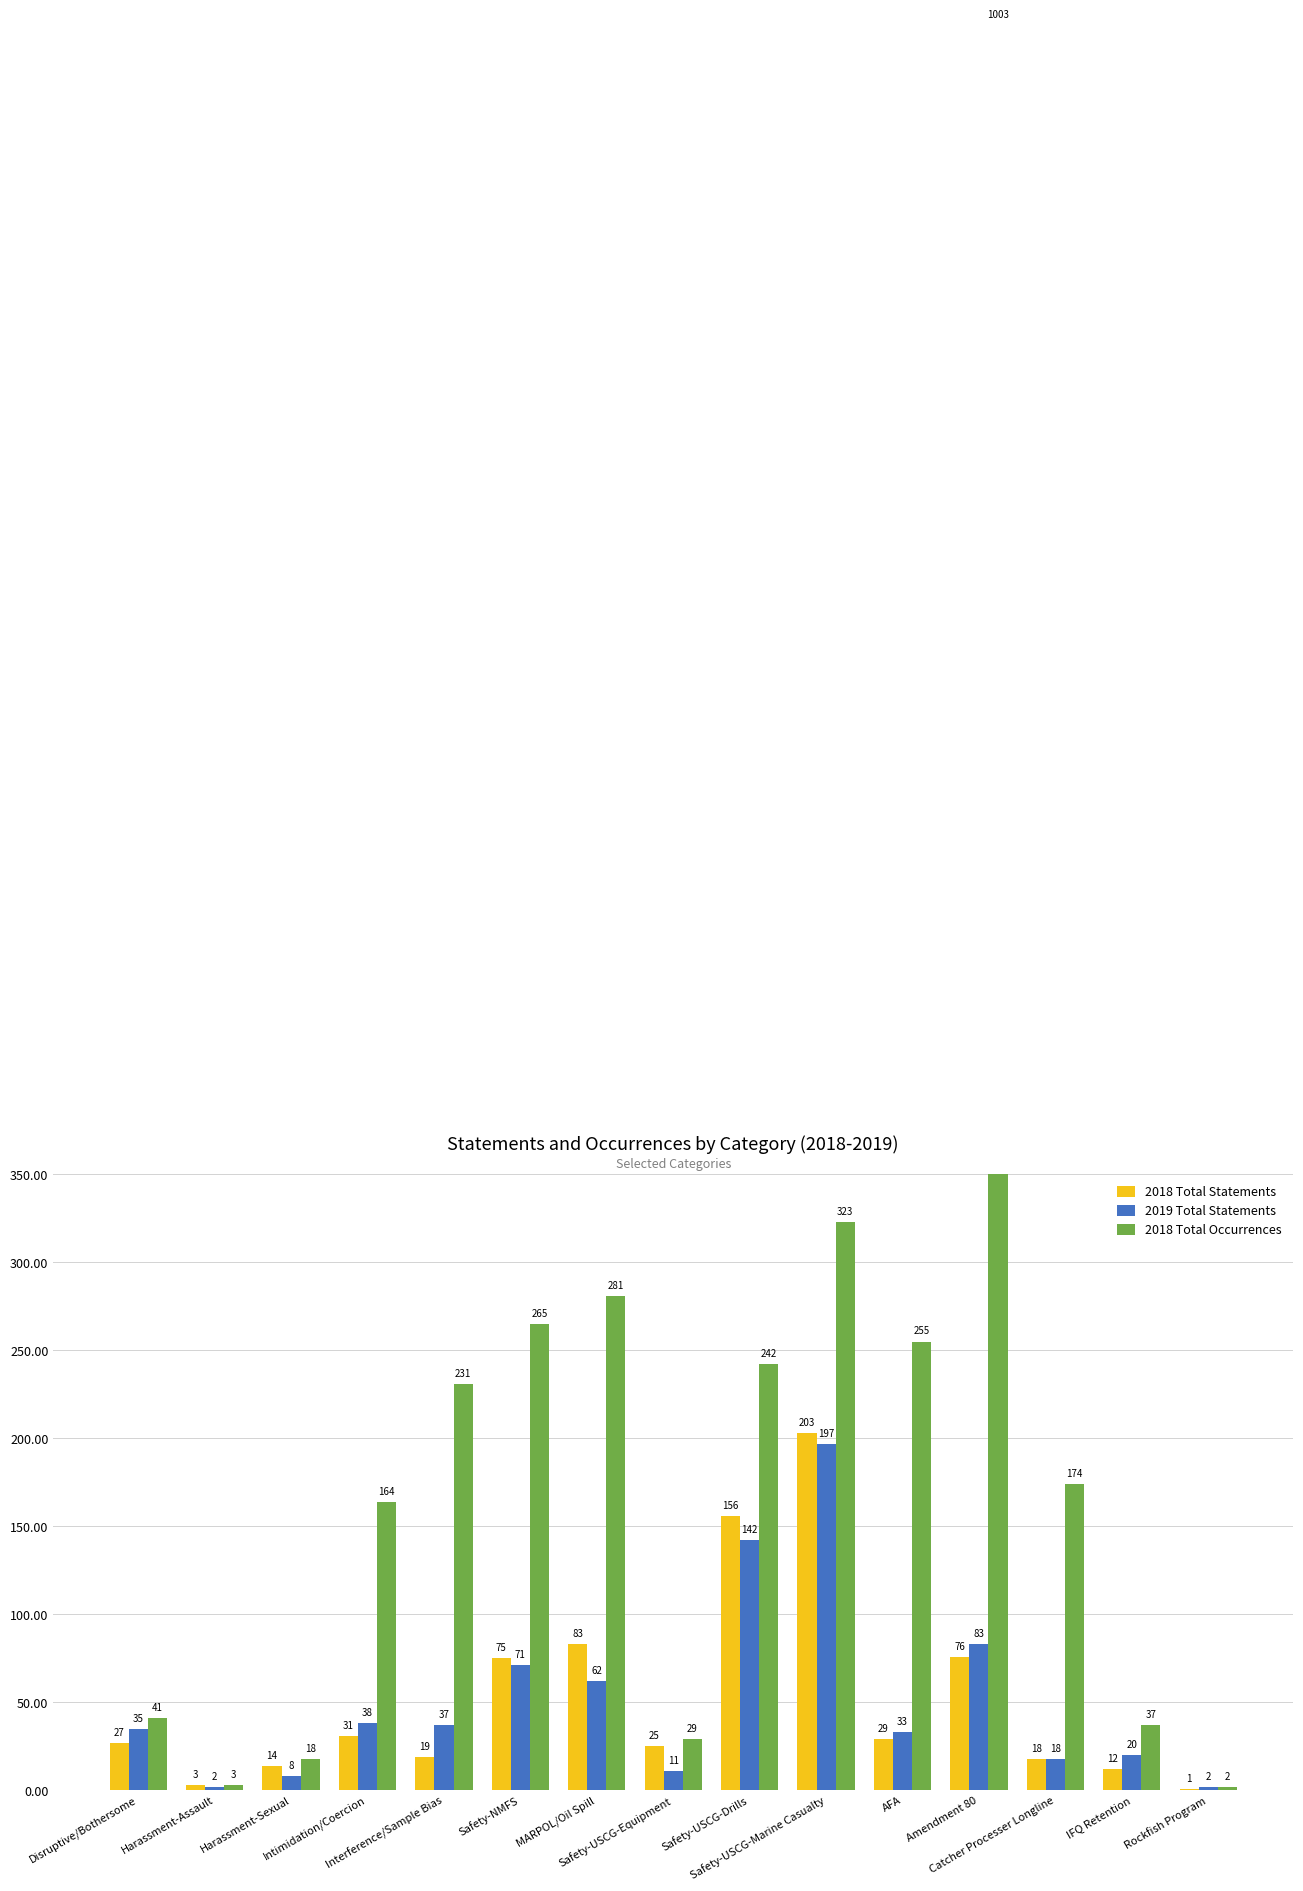

The value of 2018 Total Statements at Safety-USCG-Marine Casualty is 69. True or false?

False